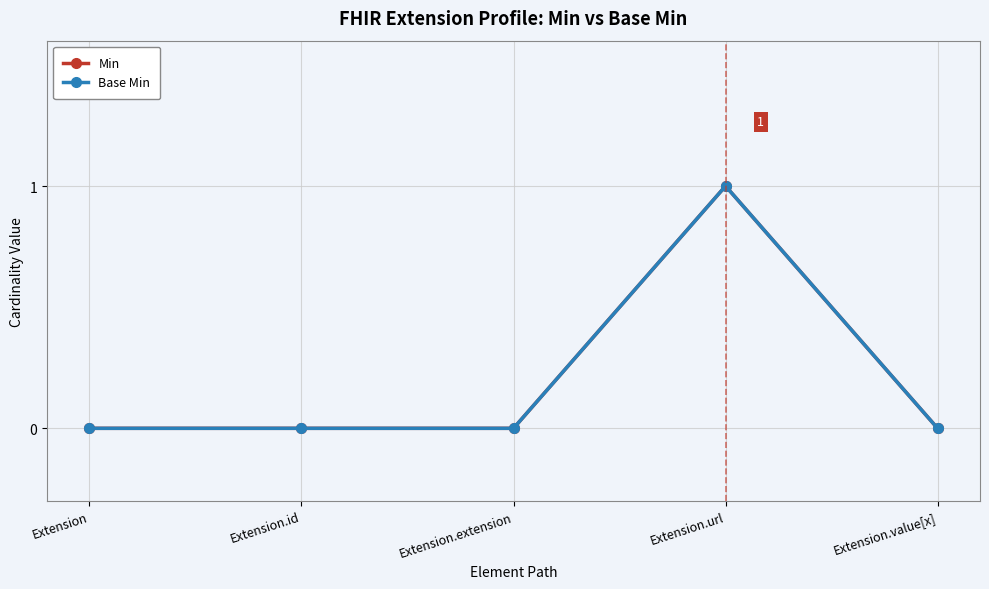

Which series has the largest range (max minus min)?

Min